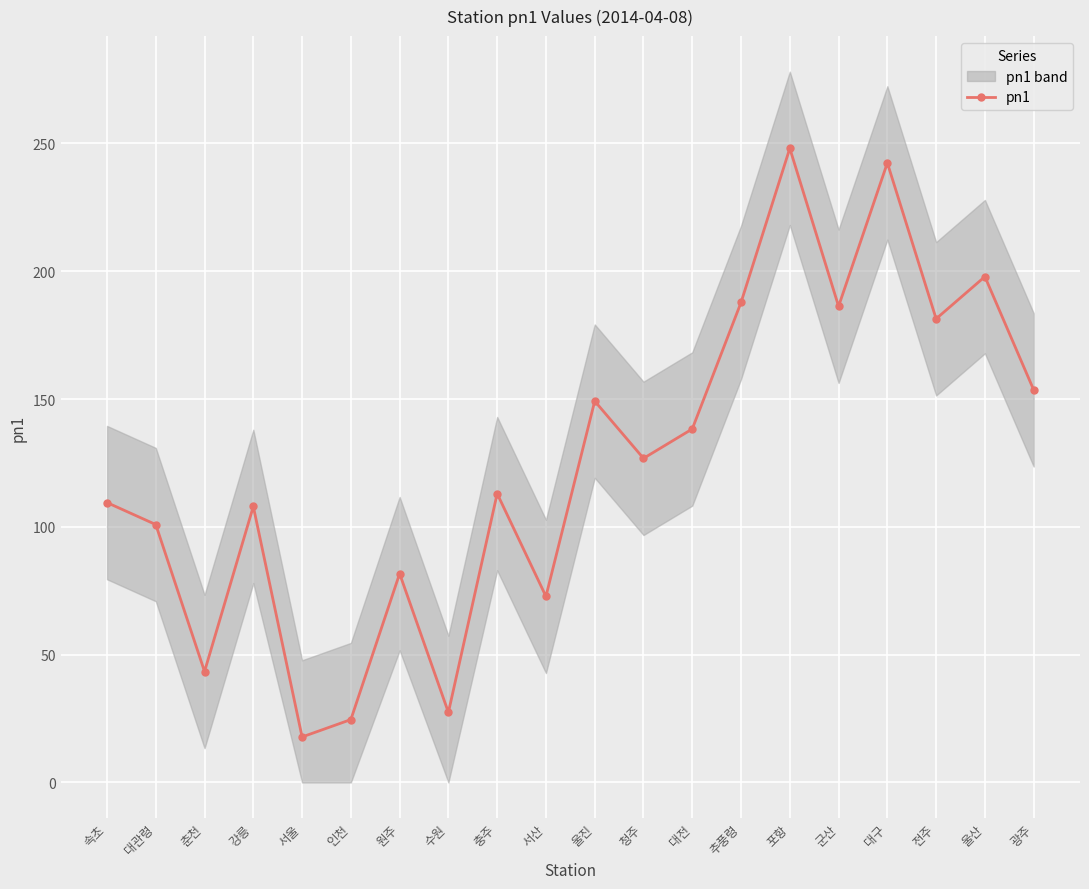

What is the label of the 17th point from the left?

대구